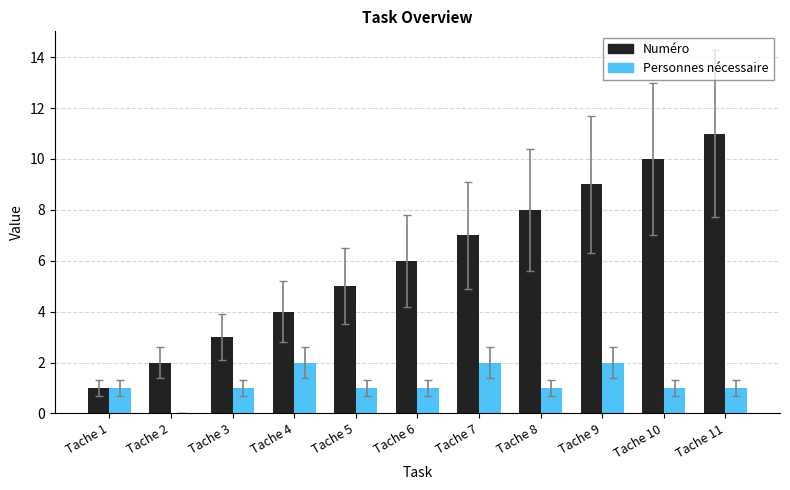

How many groups of bars are there?

11